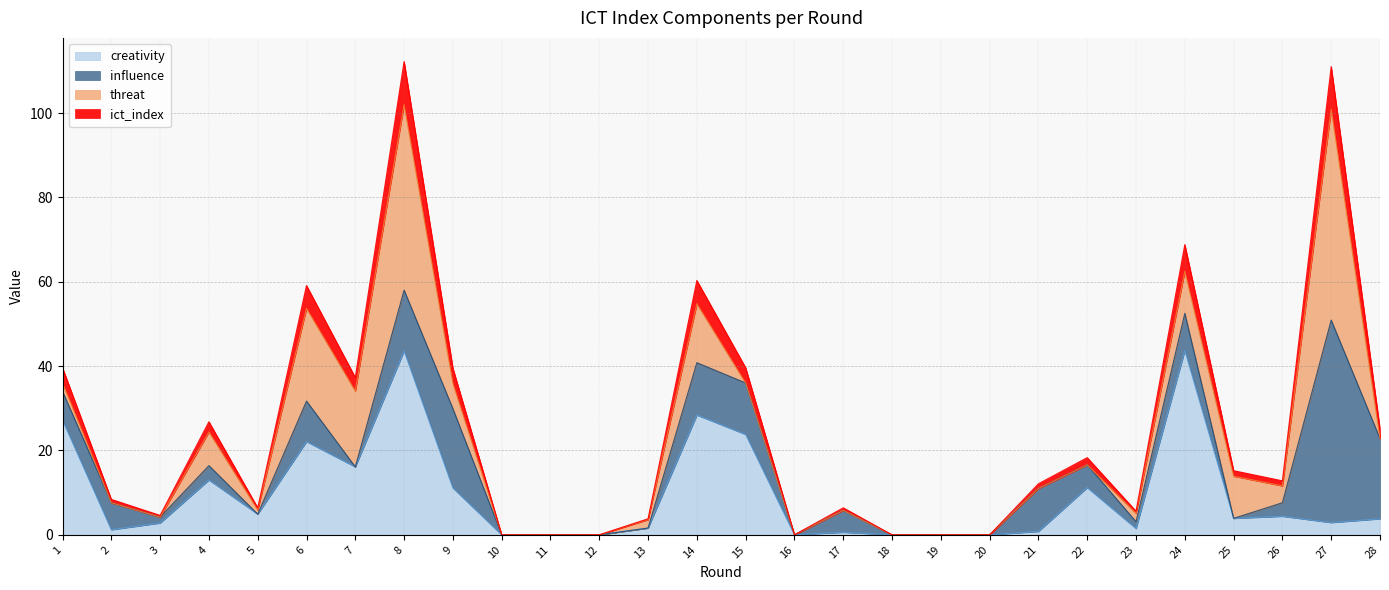

What is the spread (max minus min) of values at 23?

4.1